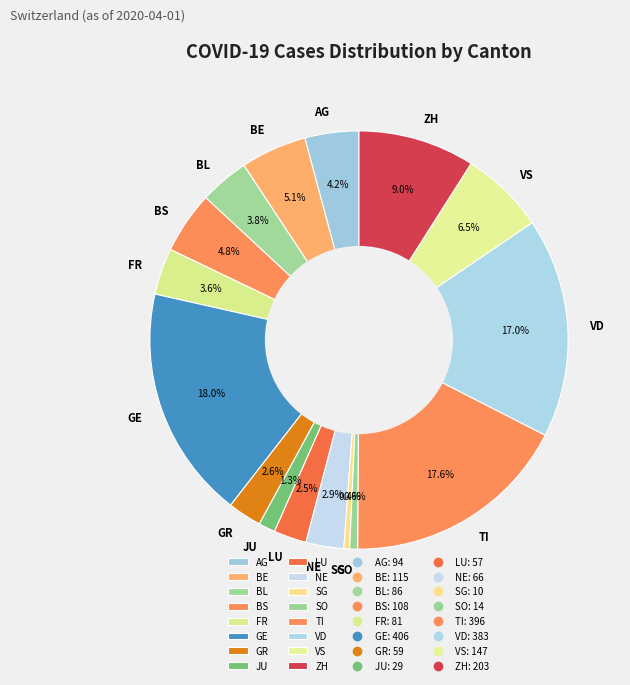

What percentage is the JU slice, to the nearest percent?

1%